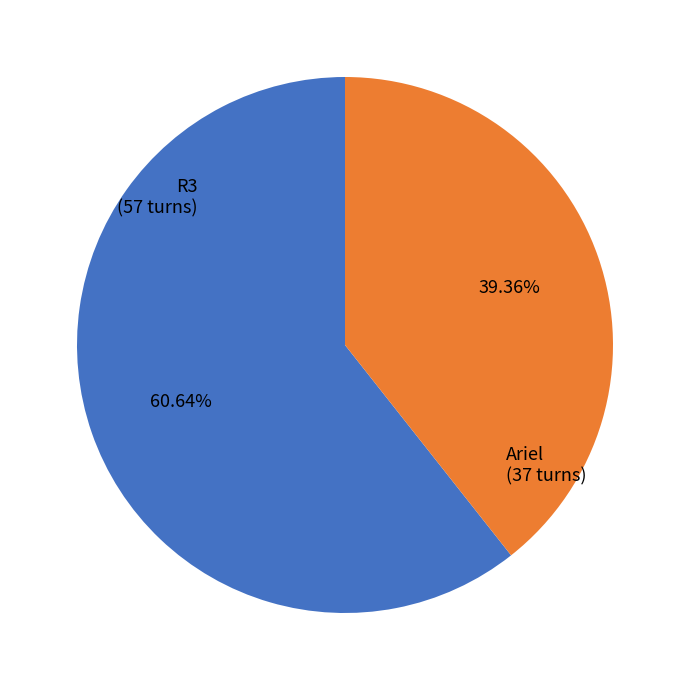

To the nearest percent, what is the average slice percentage?

50%